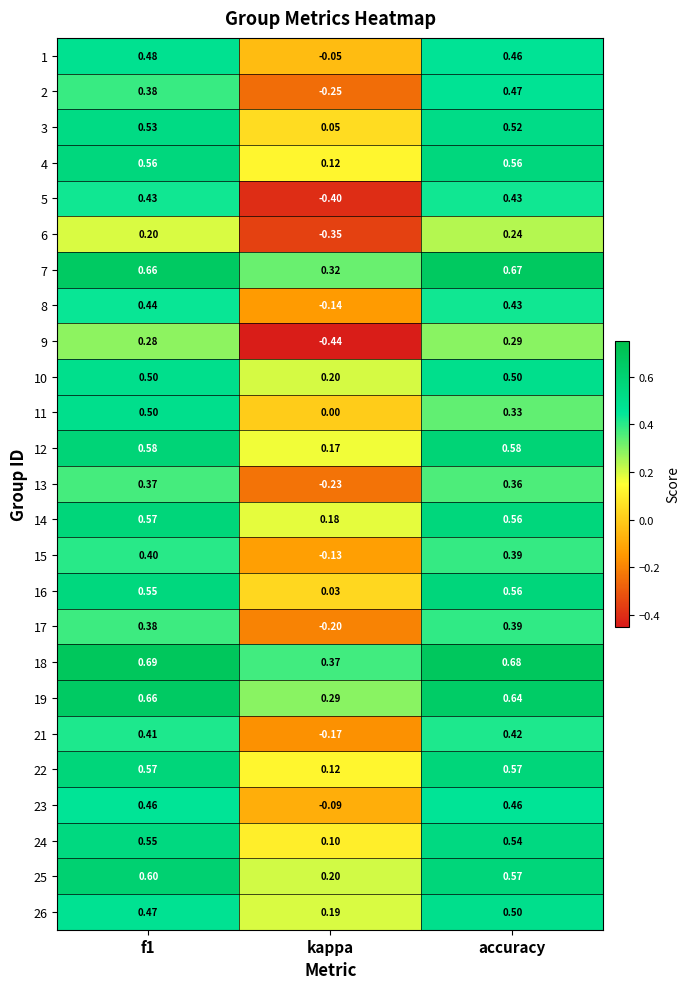

Count the number of categories in the chart.

3